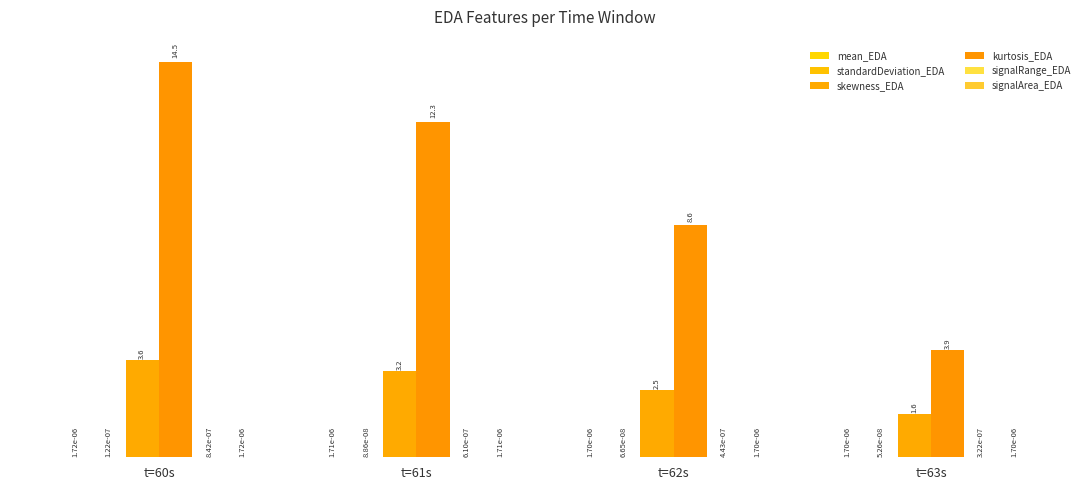

The standardDeviation_EDA series shows 0.0 at t=62s. True or false?

False